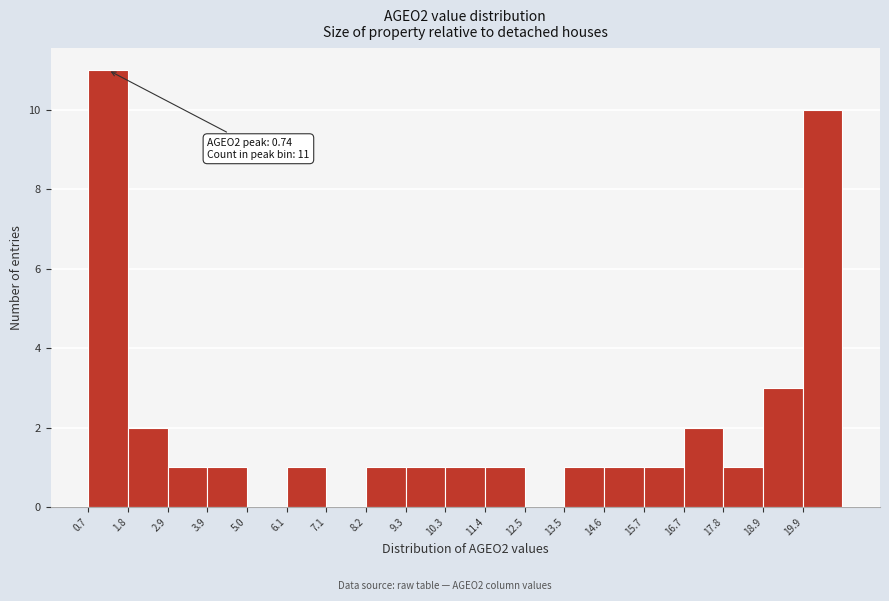

Which range on the x-axis has the tallest bar?

0.8 to 1.8